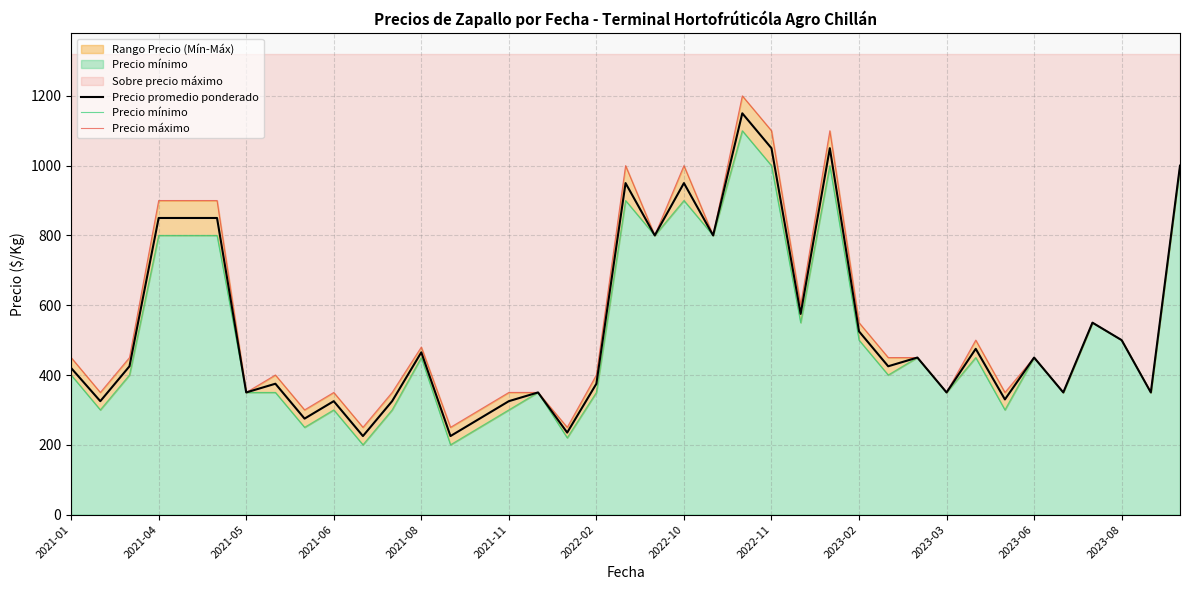

What is the minimum value for Precio promedio ponderado?

225